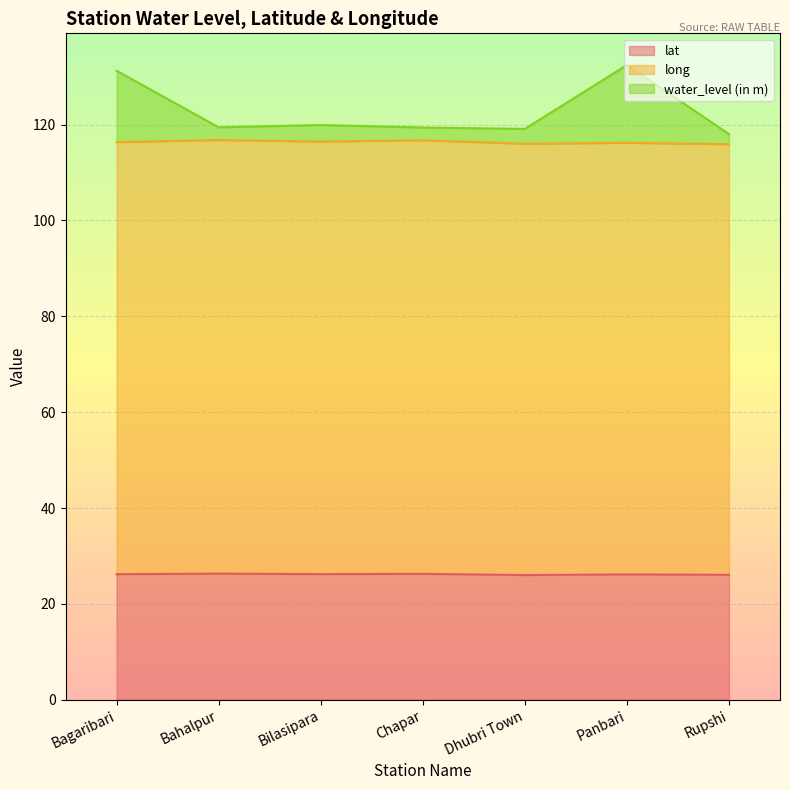

What is the difference between the highest and lowest values at Bahalpur?

93.1